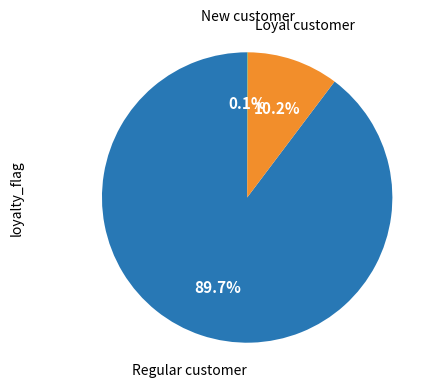

Is there a majority slice in this chart?

Yes